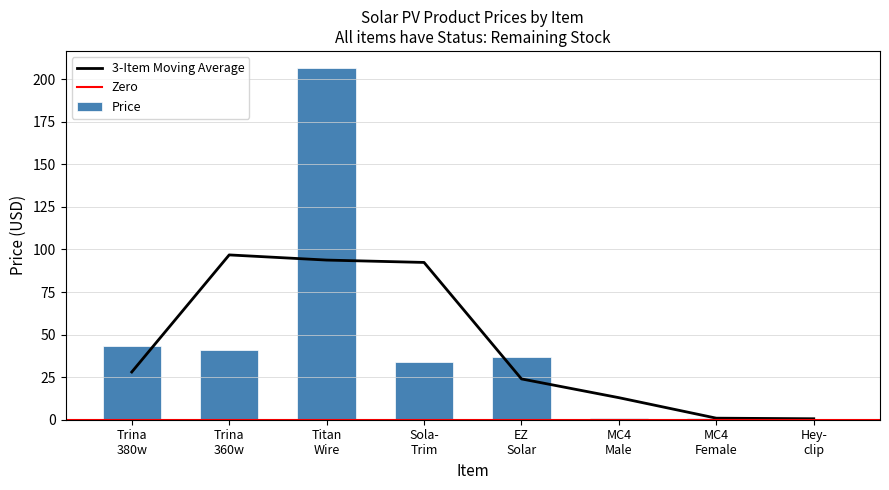

What is the difference between the maximum and minimum values in the Price series?

205.6